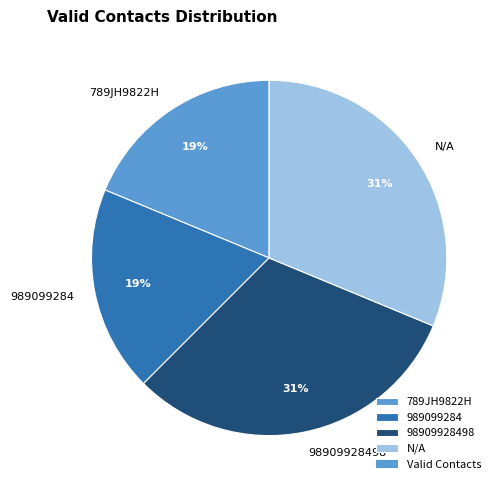

How many slices are in this pie chart?

4